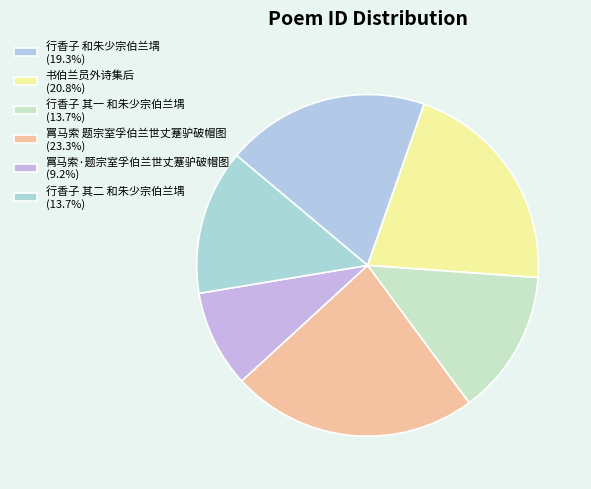

Which slice is the smallest?

罥马索·题宗室孚伯兰世丈蹇驴破帽图